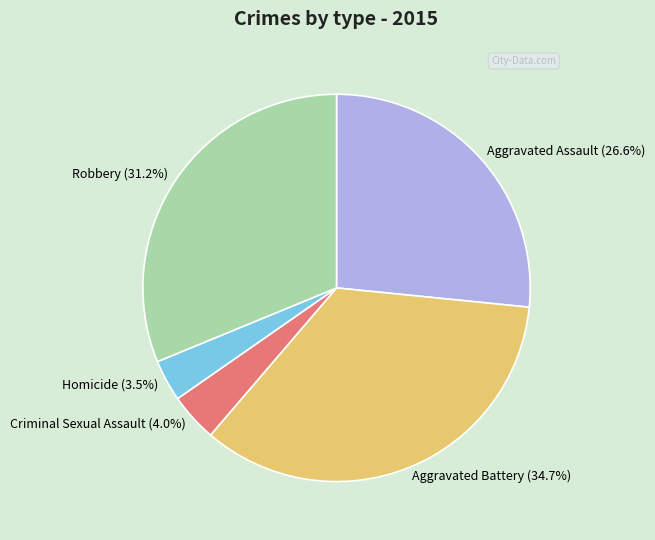

Rank the categories by value from lowest to highest.

Homicide, Criminal Sexual Assault, Aggravated Assault, Robbery, Aggravated Battery